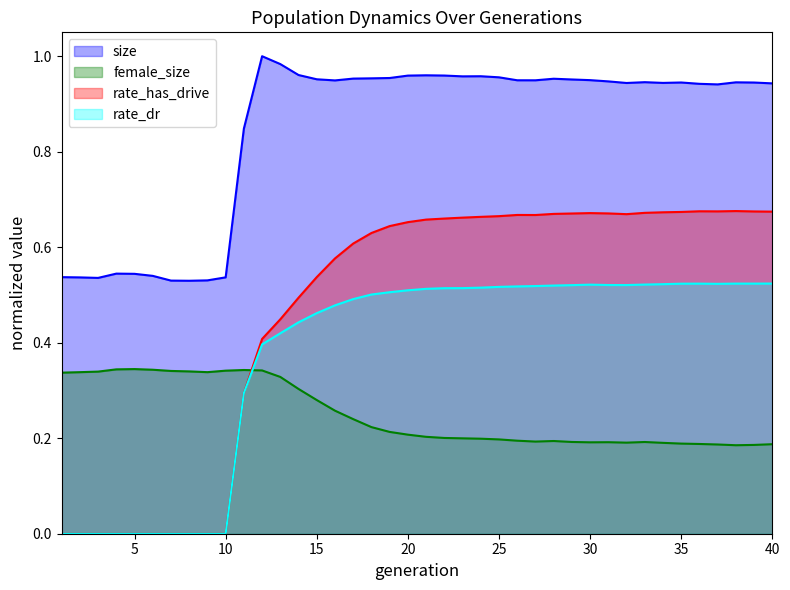

In rate_has_drive, how many points are higher than both neighbors (excluding endpoints)?

4